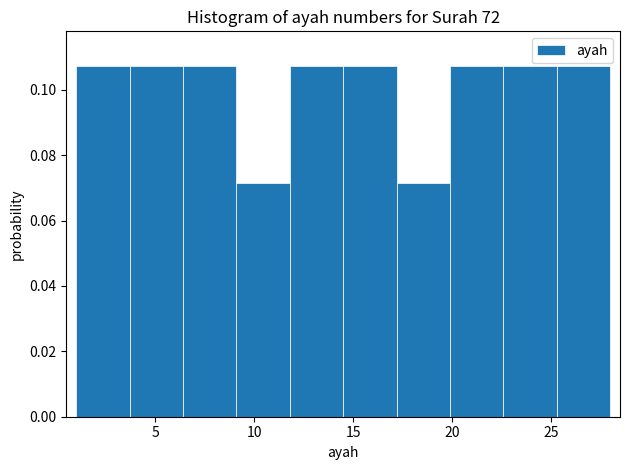

What is the height of the bar covering 9.1 to 11.8 on the x-axis? Neither the bar edges nor the heights are printed on the chart, so give them approximately, as read against the axes.

0.072